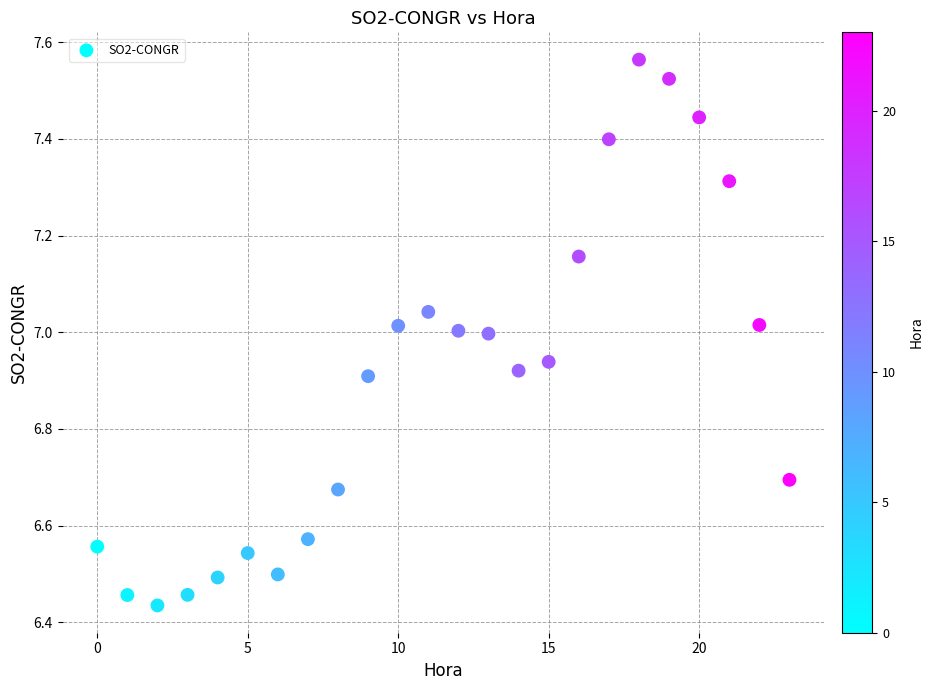

What is the range of Y values (max minus min)?

1.1